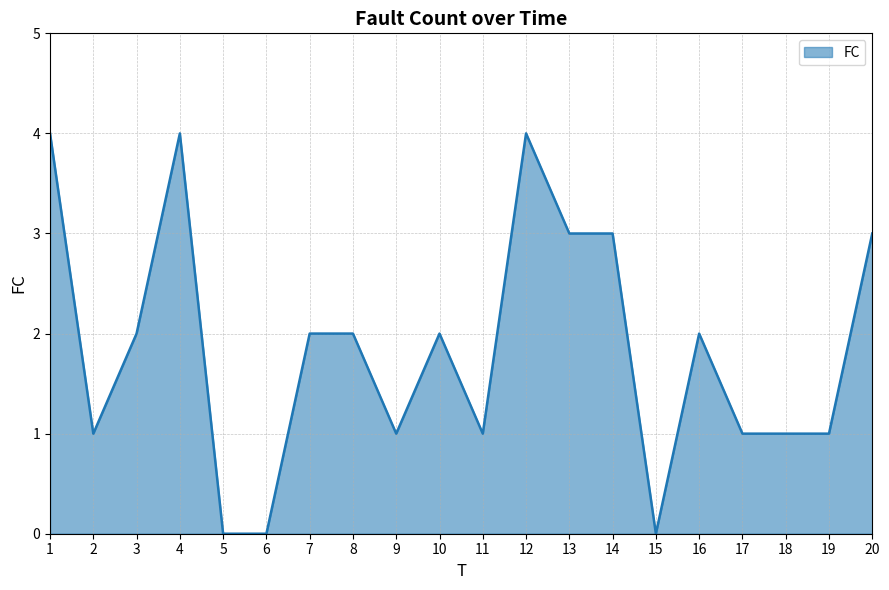

What is the maximum value shown in the chart?

4